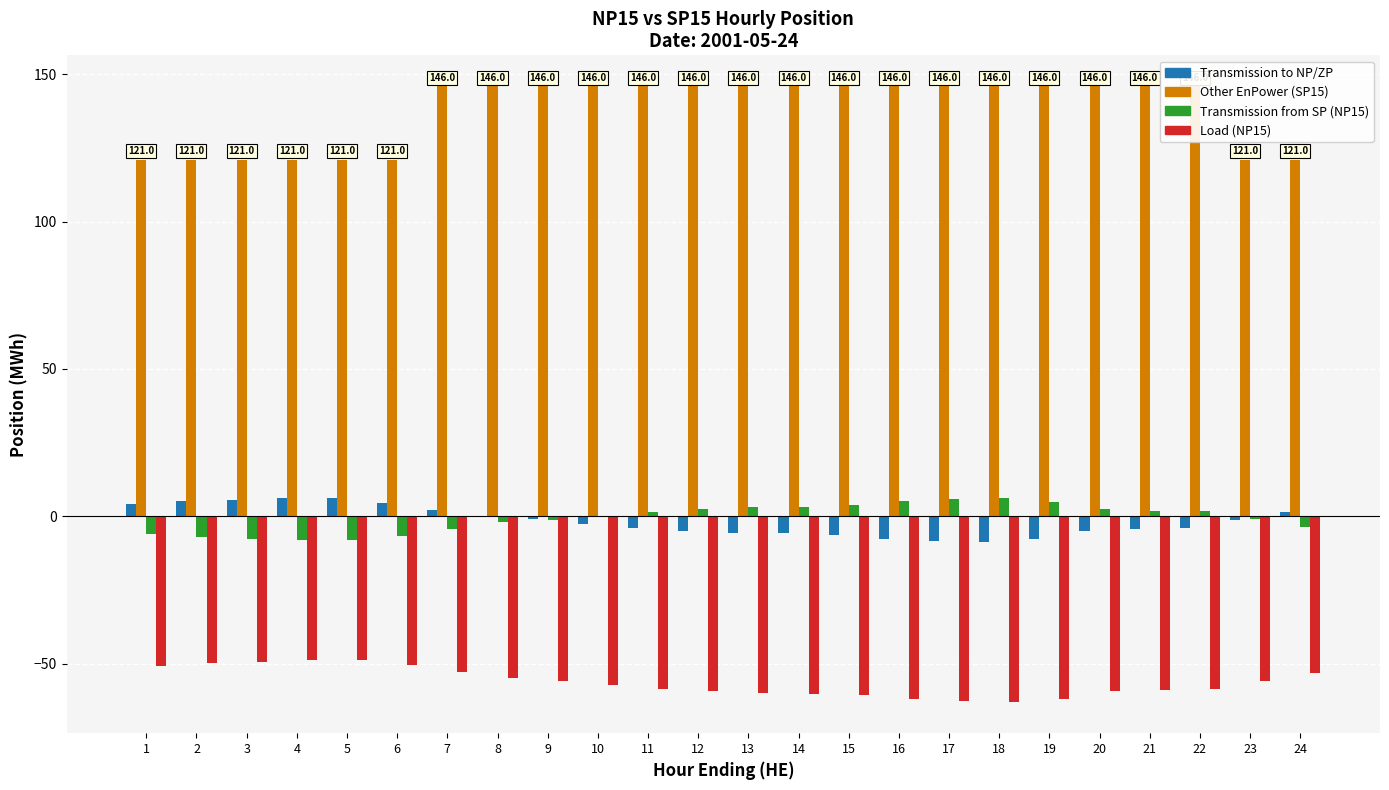

What is the highest value of the Transmission from SP (NP15) series?

6.2